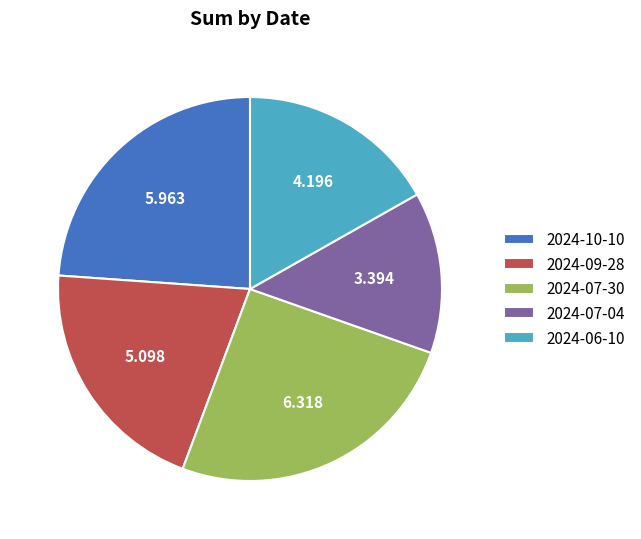

Which category has the smallest portion of the pie?

2024-07-04